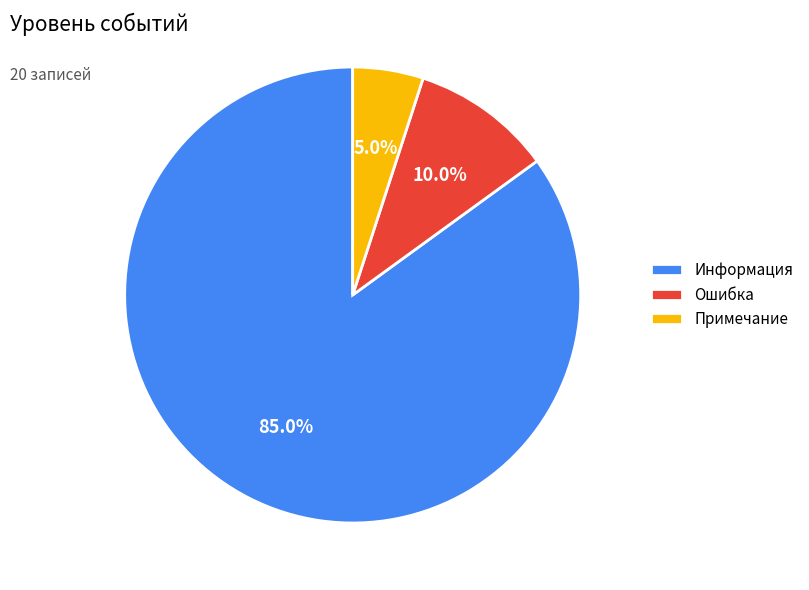

The Ошибка slice represents 10% of the pie. True or false?

True